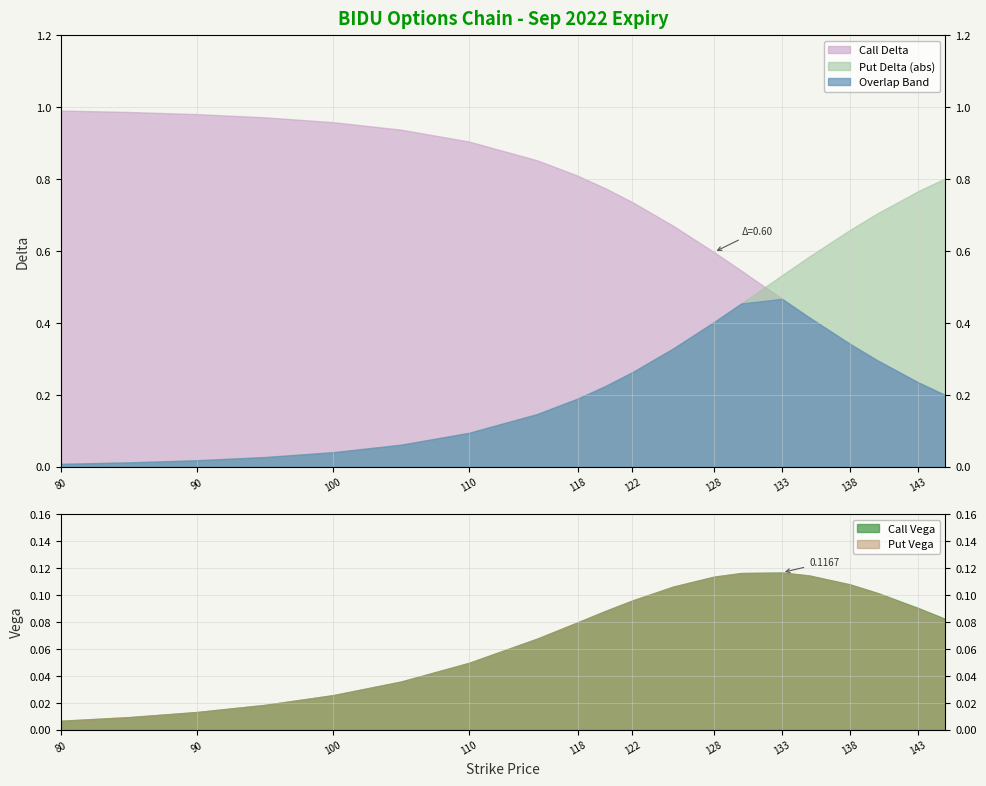

At 135, list the series in order from smallest to largest.

Put Vega, Call Vega, Call Delta, Put Delta (abs)